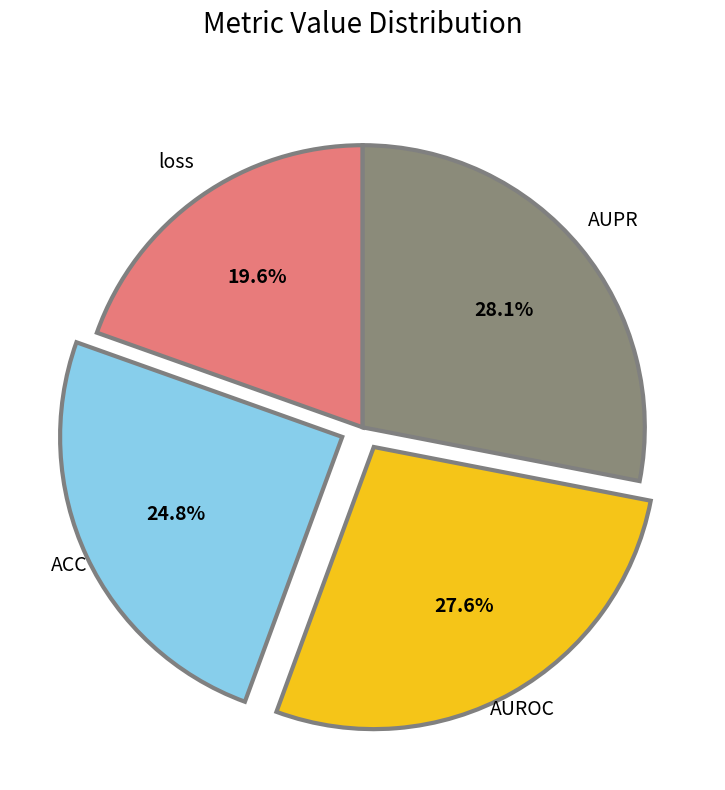

Between ACC and AUROC, which is larger?

AUROC